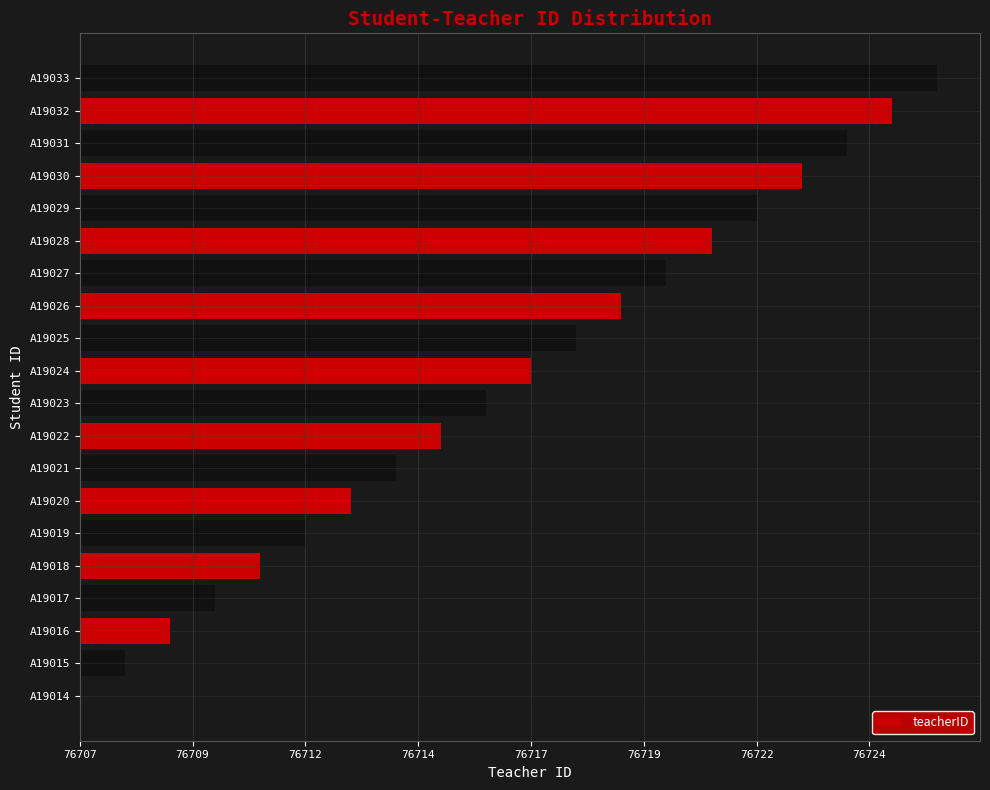

Where is the data nearest to the value 9?

A19023